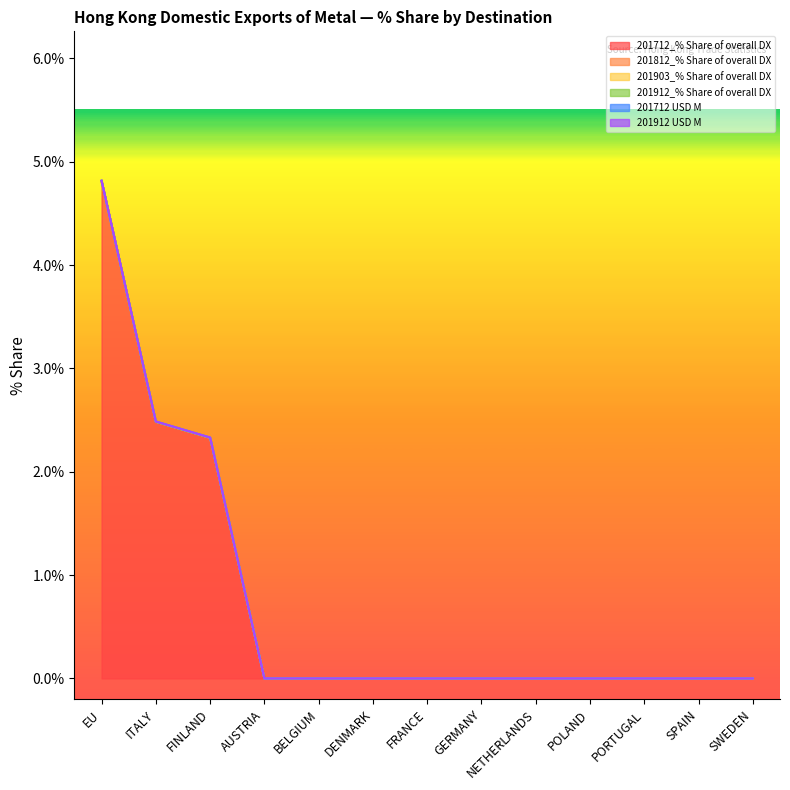

Is the value of 201912 USD M at SWEDEN greater than the value of 201912_% Share of overall DX at GERMANY?

No